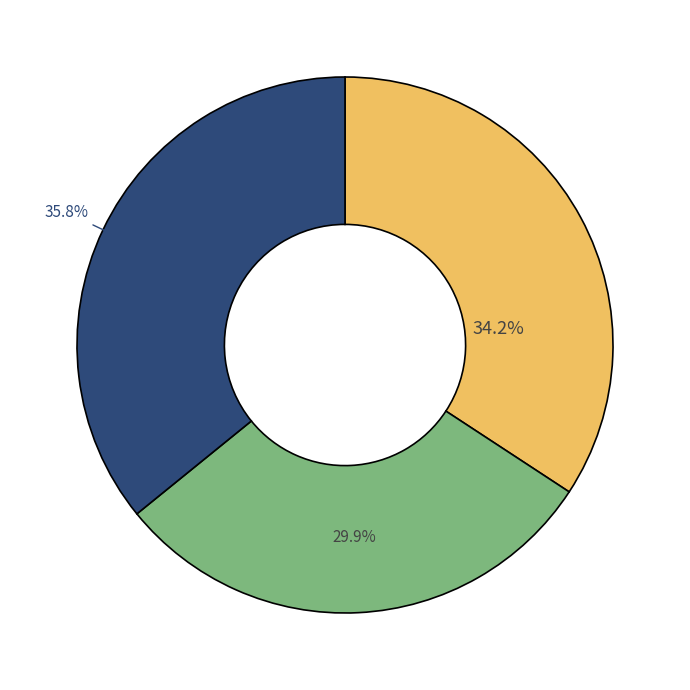

Is there a majority slice in this chart?

No